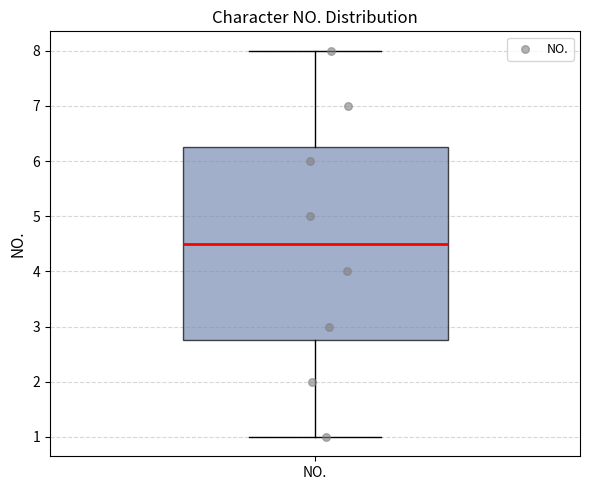

Read this box plot against the y-axis: the position of the median line, the range covered by the box, and the ends of both whiskers. The values are not printed on the chart, so give them approximately, as read against the axis.

median 4.5, box 2.8 to 6.3, whiskers 1.0 to 8.0